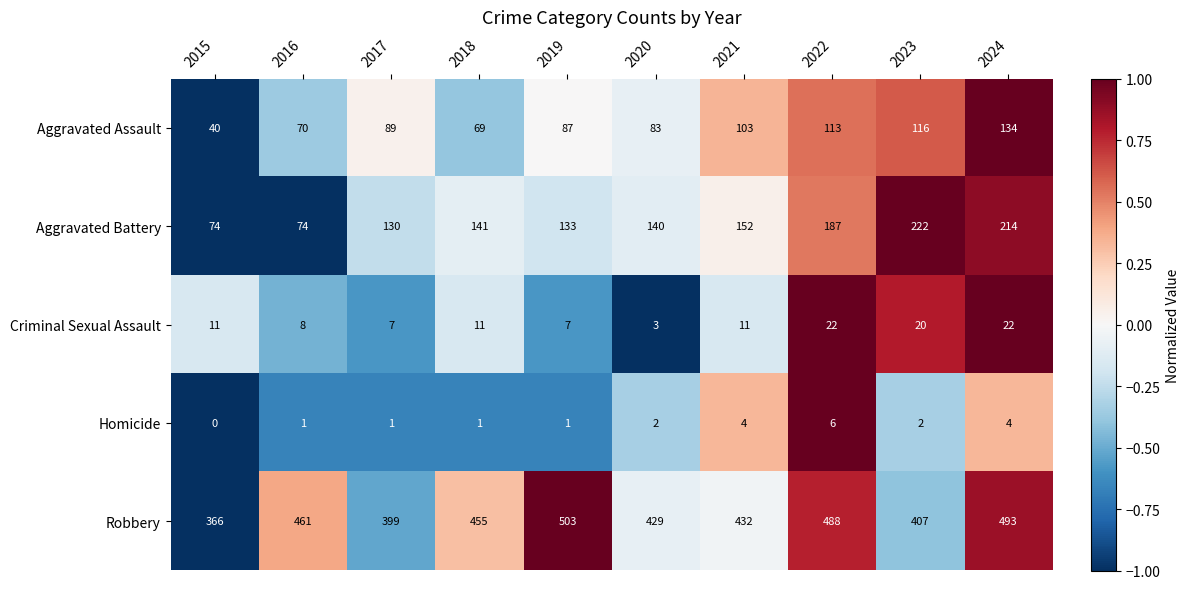

What is the maximum value for Aggravated Battery?

222